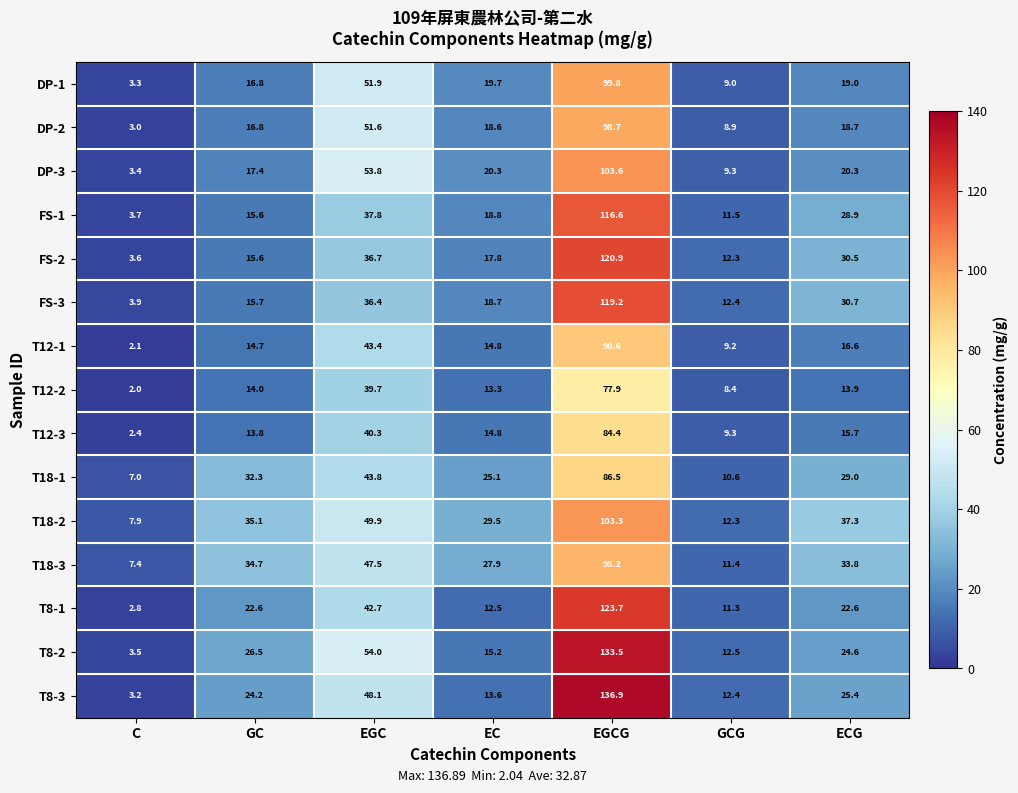

Rank the series by their maximum value, from lowest to highest.

T12-2, T12-3, T18-1, T12-1, T18-3, DP-2, DP-1, T18-2, DP-3, FS-1, FS-3, FS-2, T8-1, T8-2, T8-3